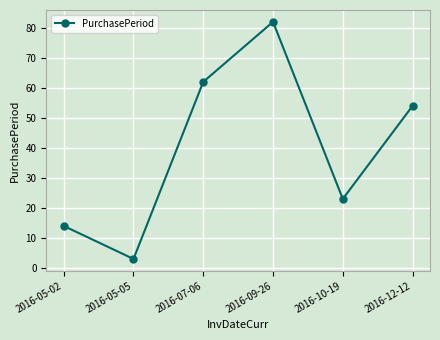

What is the value of the 3rd point from the left?

62